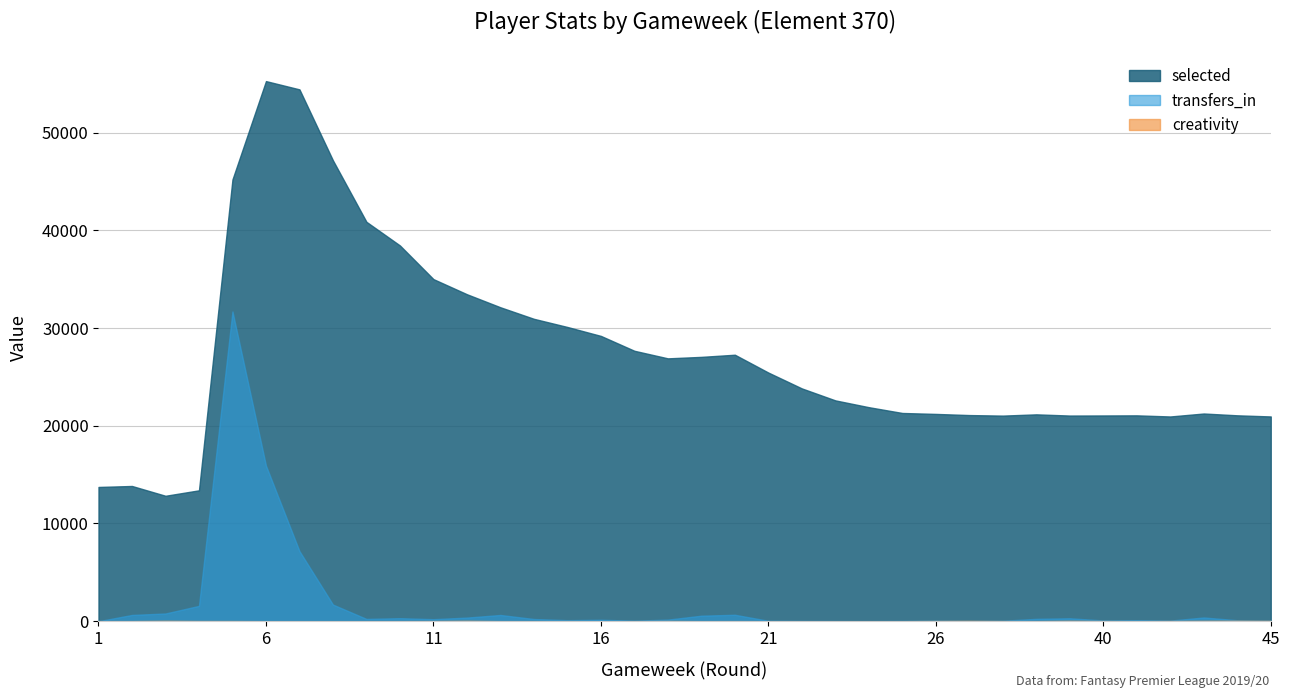

Between 8 and 22, which series saw the biggest shift?

selected